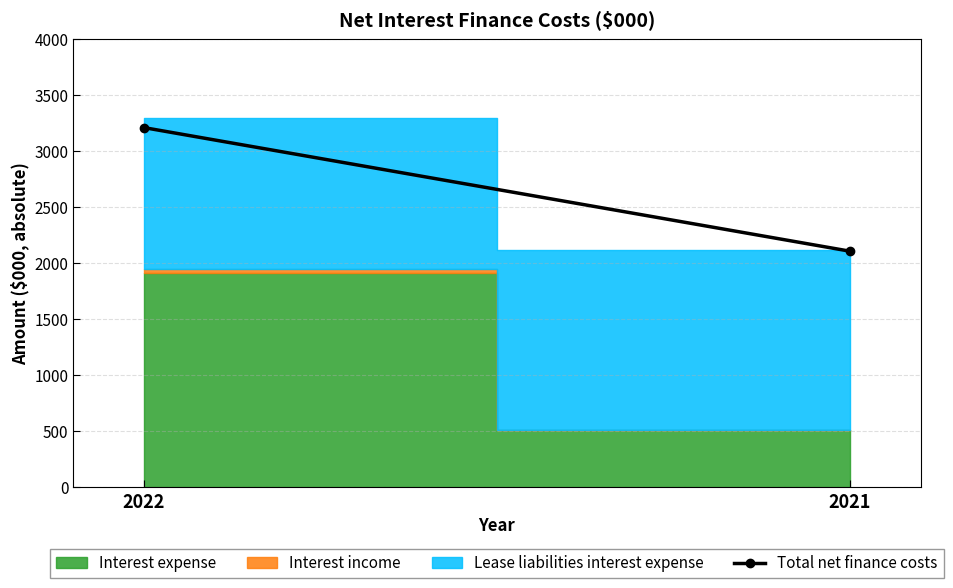

What is the value of the 1st point from the left?

3213